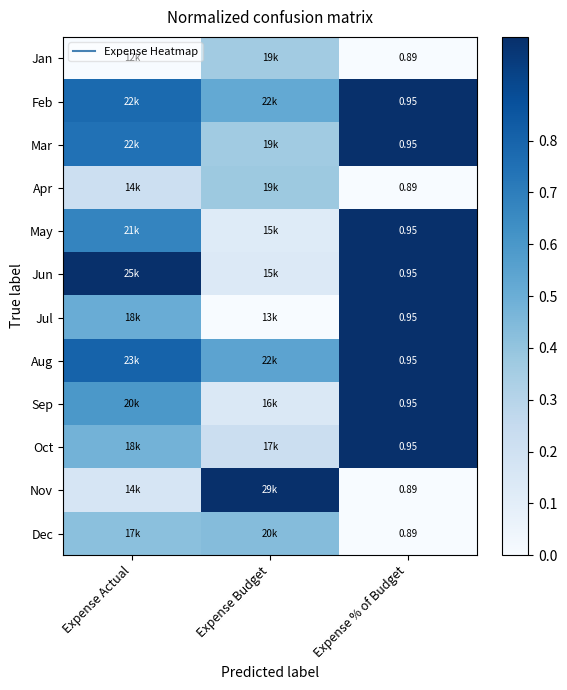

Is the value of Aug at Expense % of Budget greater than the value of Feb at Expense Actual?

Yes